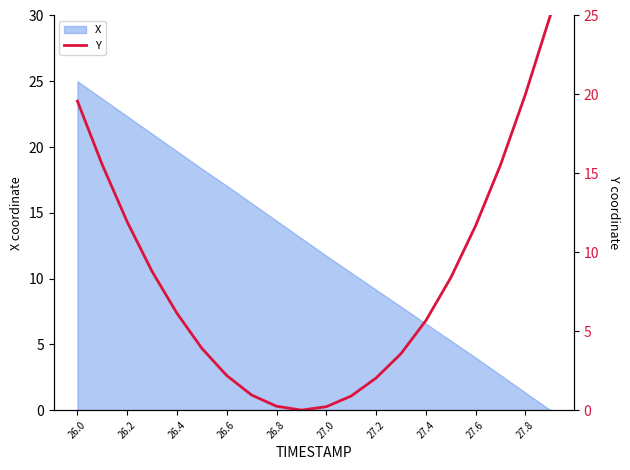

The value of X at 26.4 is 28.3. True or false?

False